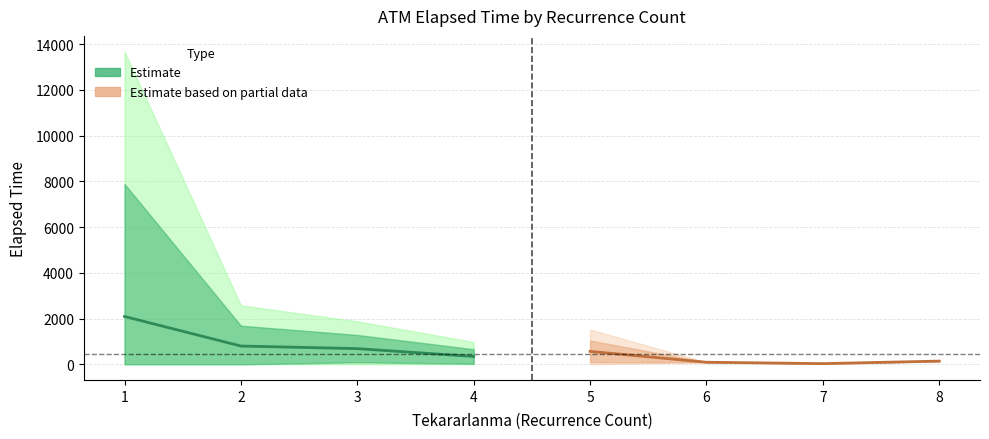

At which category is the sum across all series the highest?

1